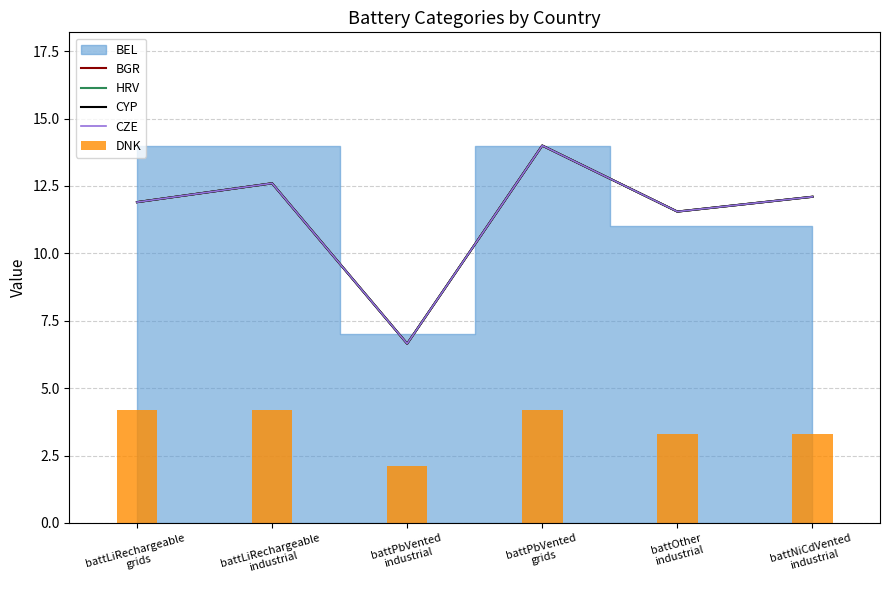

What is the lowest value of the BGR series?

6.6